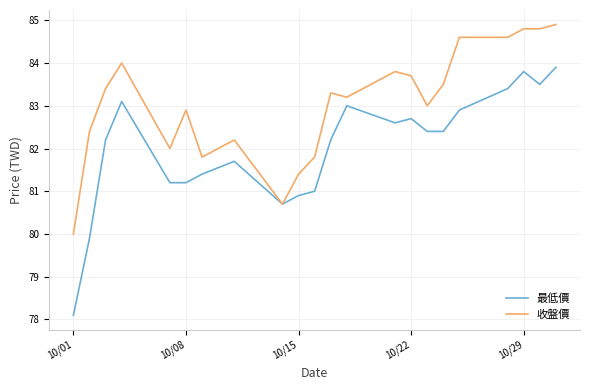

Which series has the largest total across all categories?

收盤價